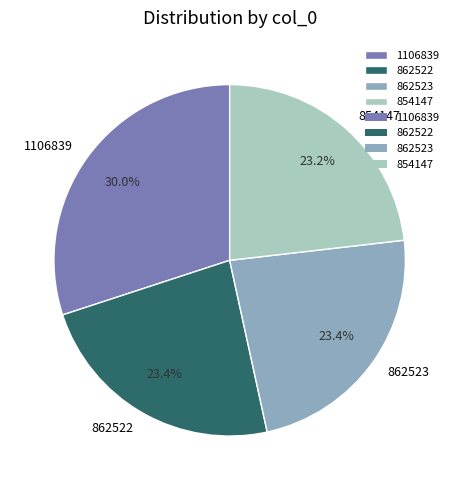

Between 862522 and 1106839, which is larger?

1106839